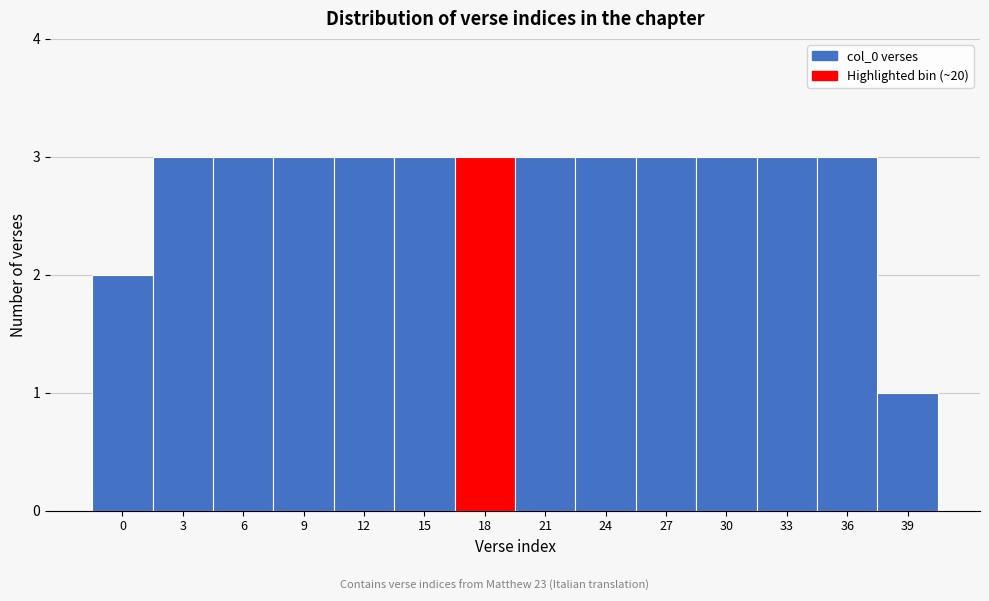

Reading left to right, extract all data points from this chart.

2	3	3	3	3	3	3	3	3	3	3	3	3	1